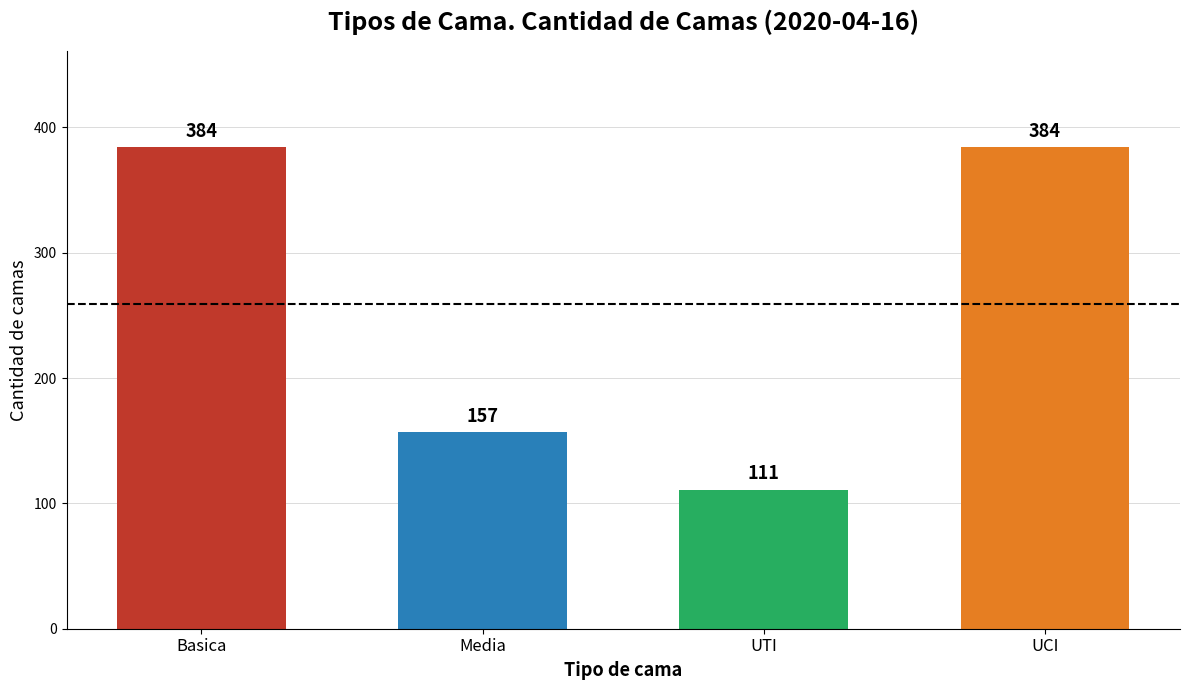

Reading left to right, transcribe all the data shown in this chart.

Basica=384	Media=157	UTI=111	UCI=384